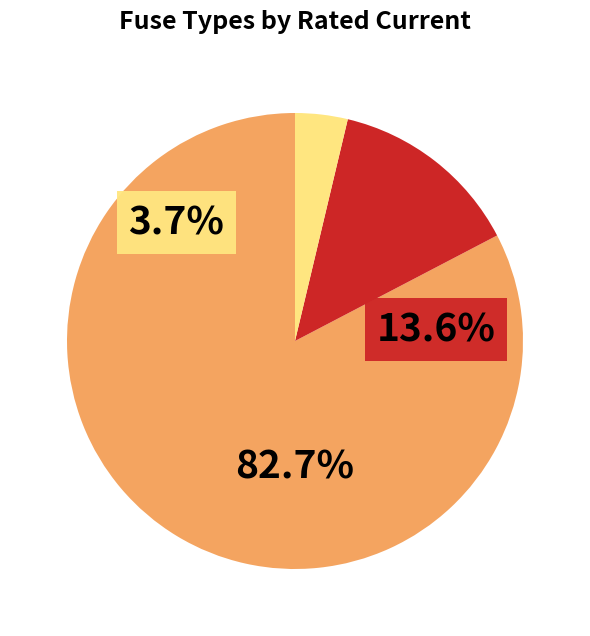

Is there any slice that represents more than half of the pie?

Yes